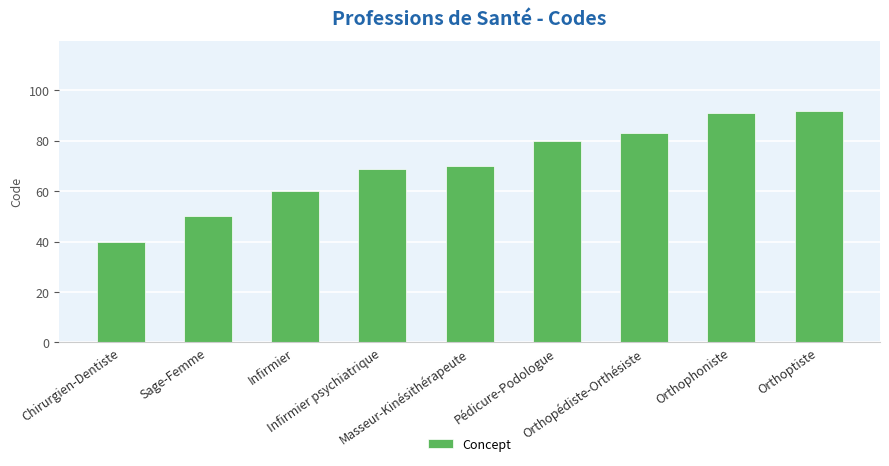

Rank the categories by value from lowest to highest.

Chirurgien-Dentiste, Sage-Femme, Infirmier, Infirmier psychiatrique, Masseur-Kinésithérapeute, Pédicure-Podologue, Orthopédiste-Orthésiste, Orthophoniste, Orthoptiste